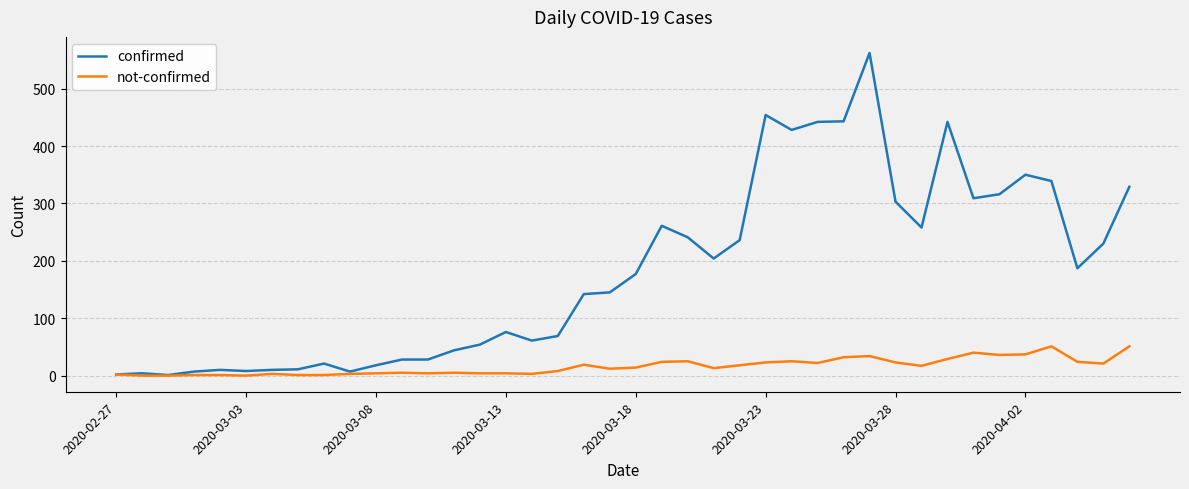

List the series in order of their peak value, highest first.

confirmed, not-confirmed